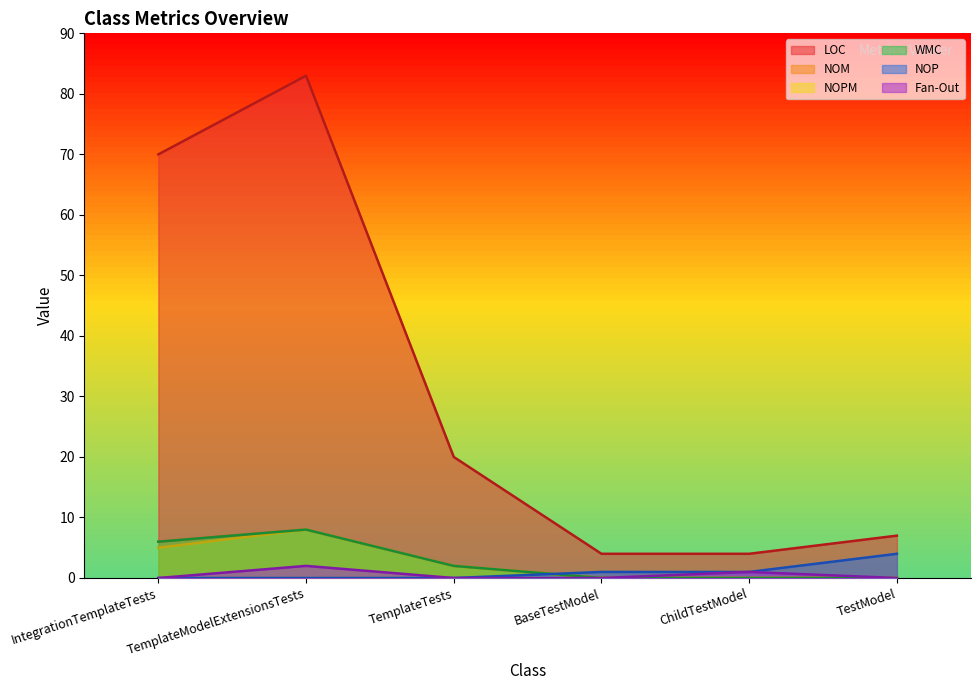

What is the difference between the maximum and minimum values in the NOPM series?

8